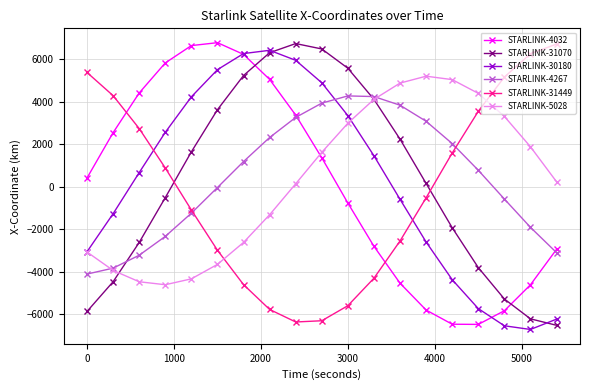

What is the average value of the STARLINK-5028 series?

305.8